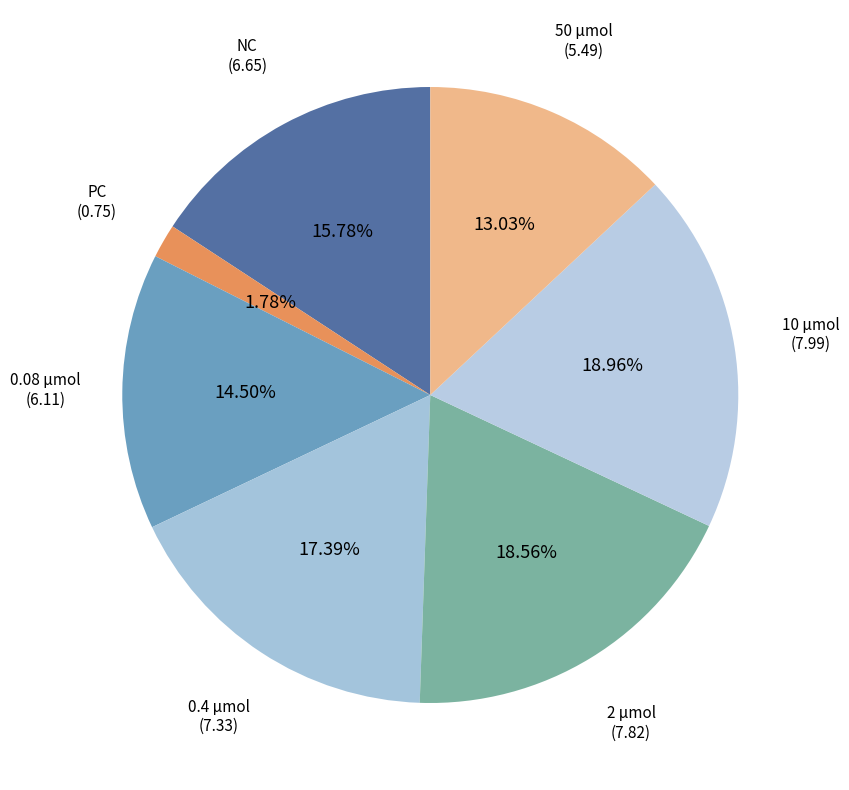

Is there any slice that represents more than half of the pie?

No